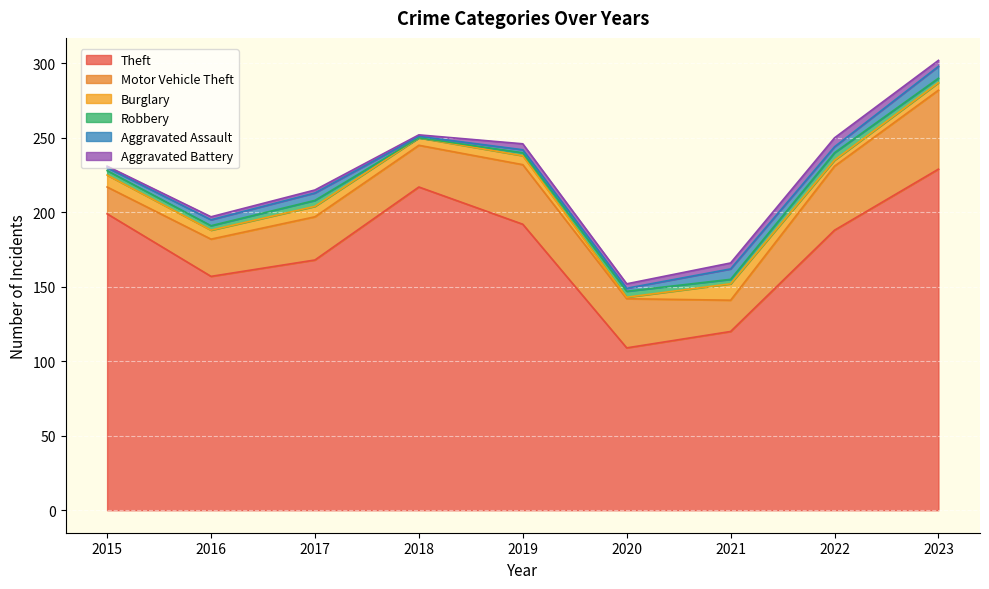

At which category is the sum across all series the highest?

2023